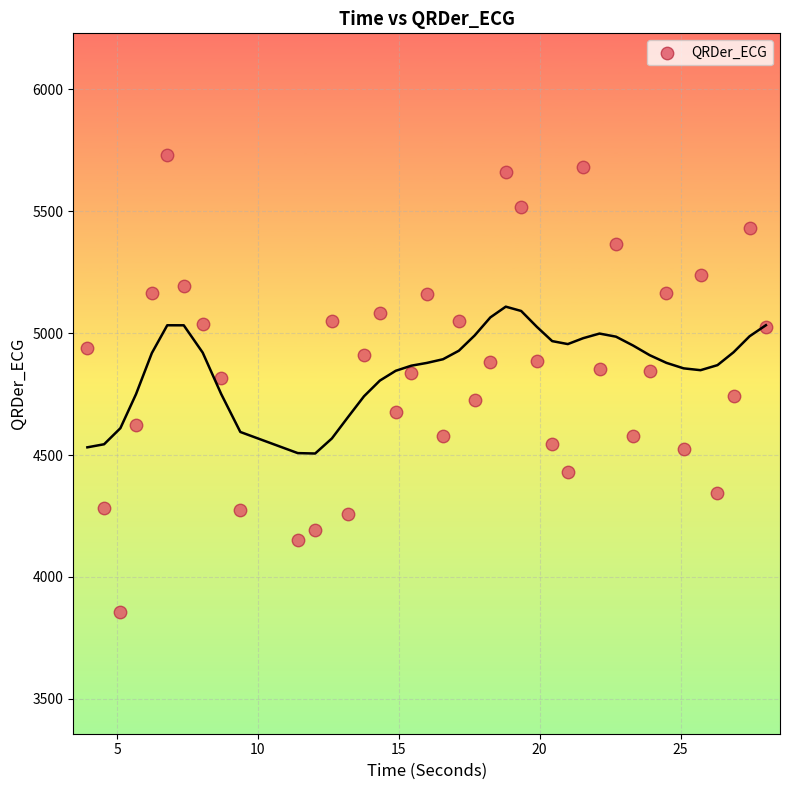

What is the range of Y values (max minus min)?

1873.4